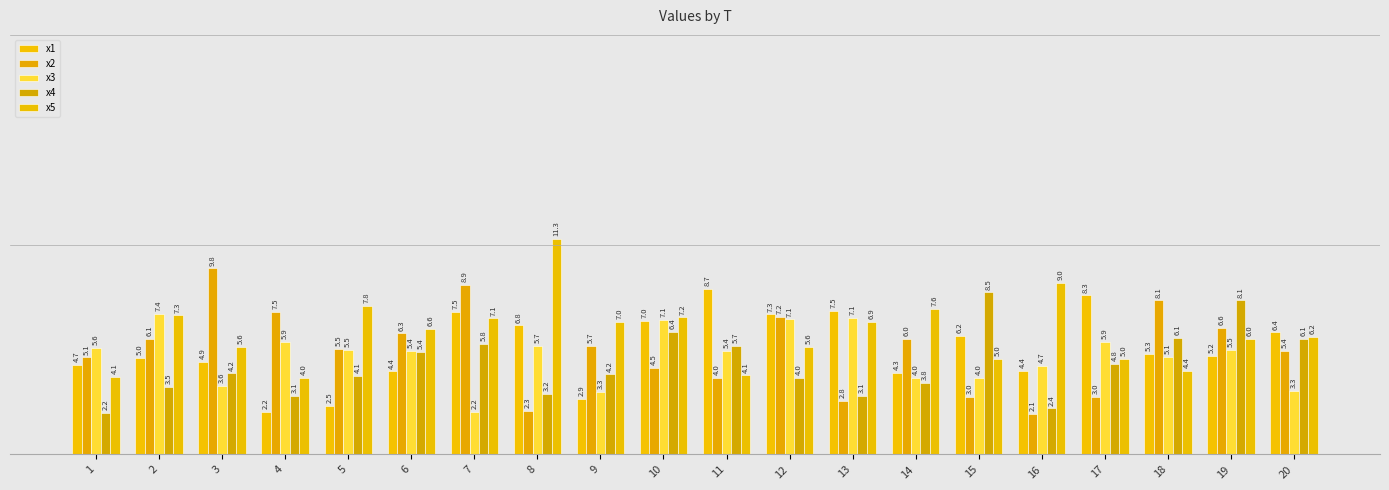

How many bars are there in total?

100